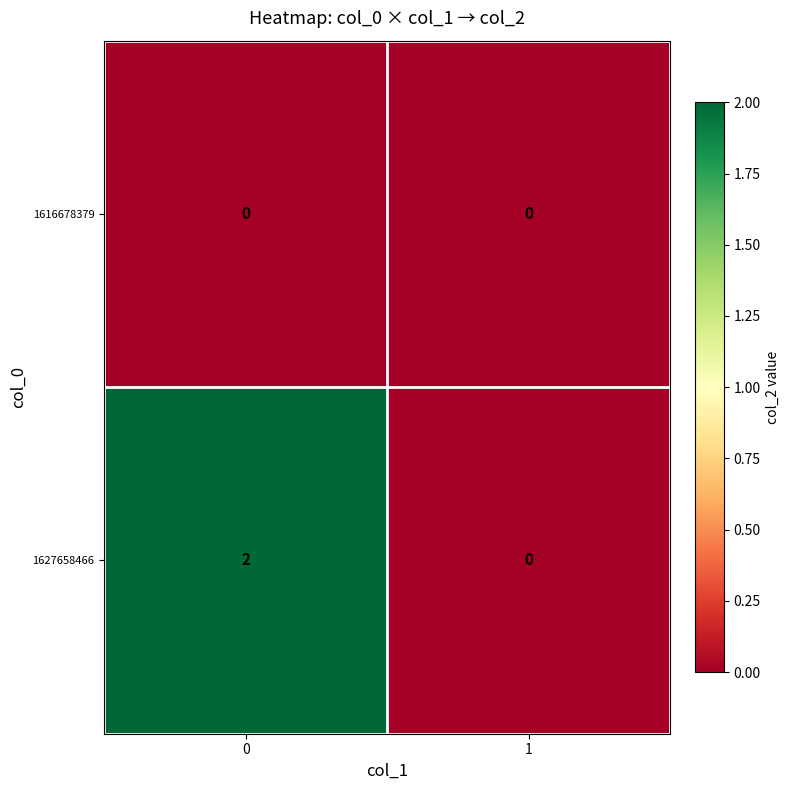

At how many categories does at least one series exceed 1?

1